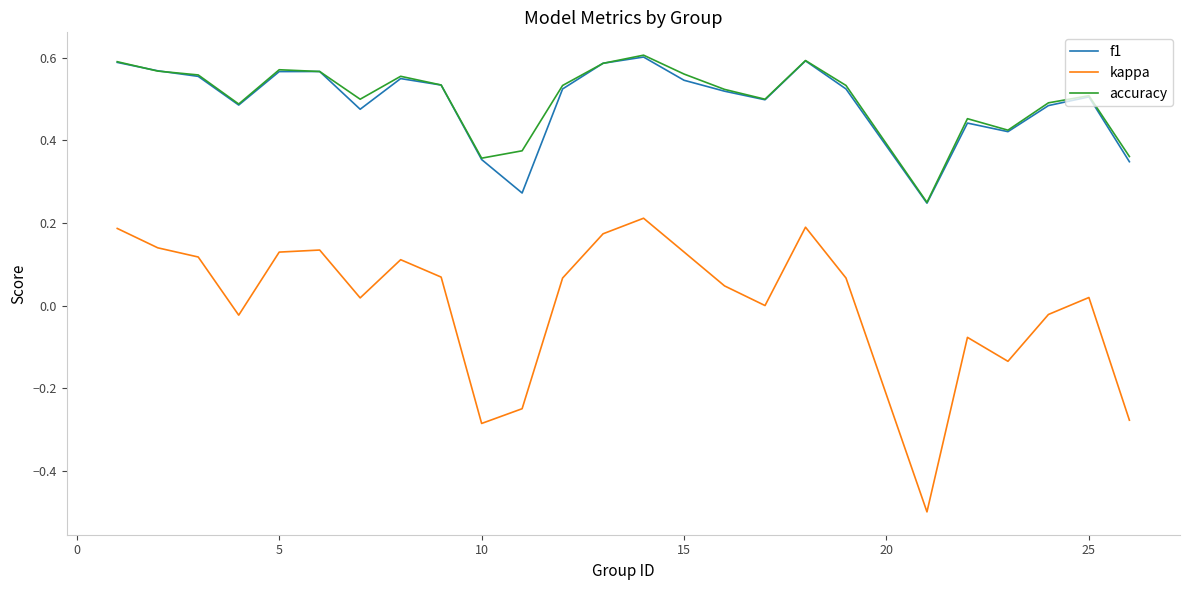

Which series has the largest range (max minus min)?

kappa